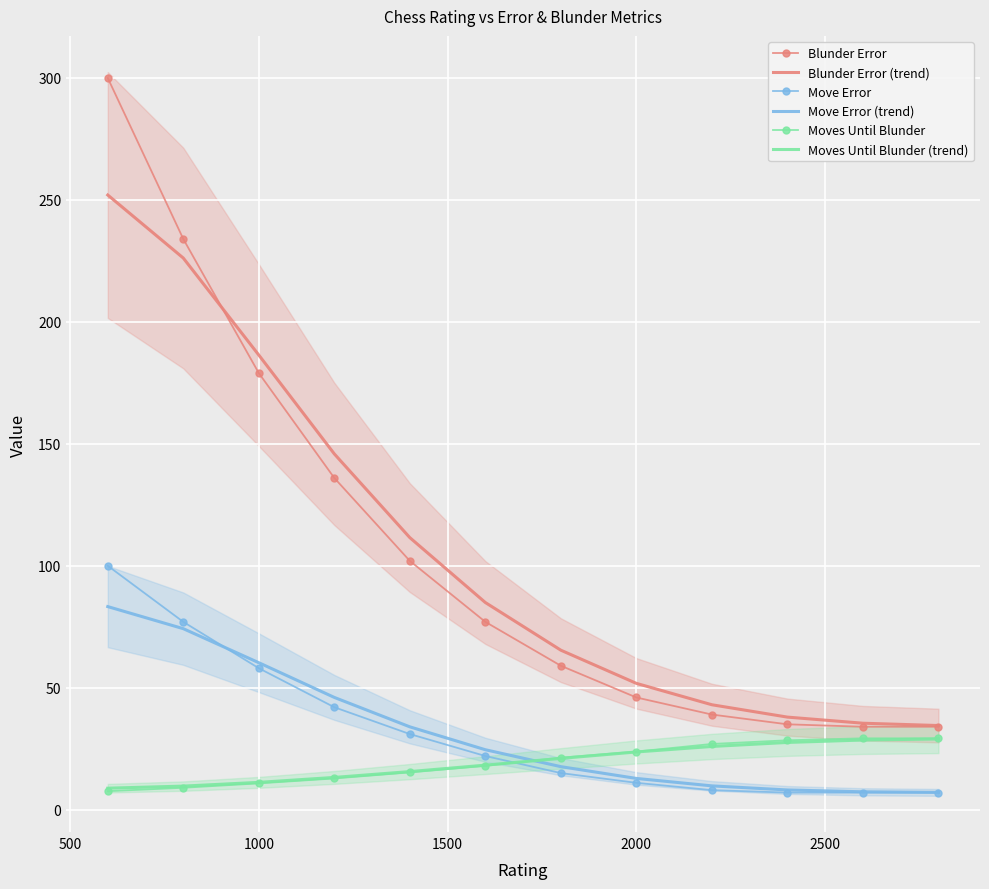

What is the difference between the maximum and minimum values in the Moves Until Blunder series?

21.7